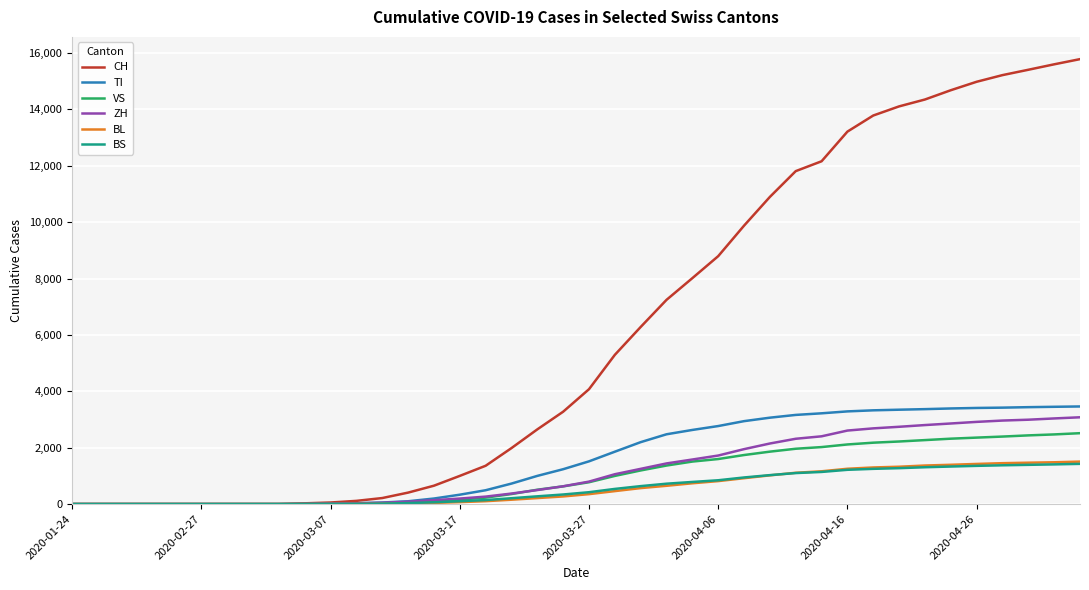

What is the greatest value displayed?

15784